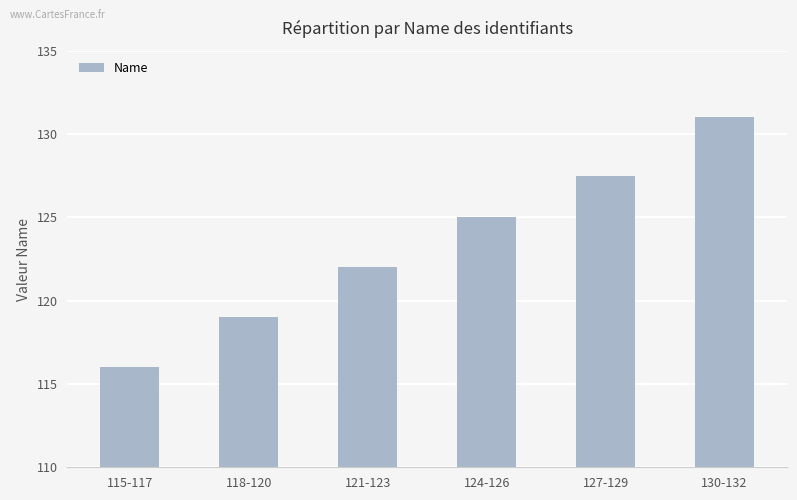

What is the ratio of the value at 130-132 to the value at 118-120?

1.1